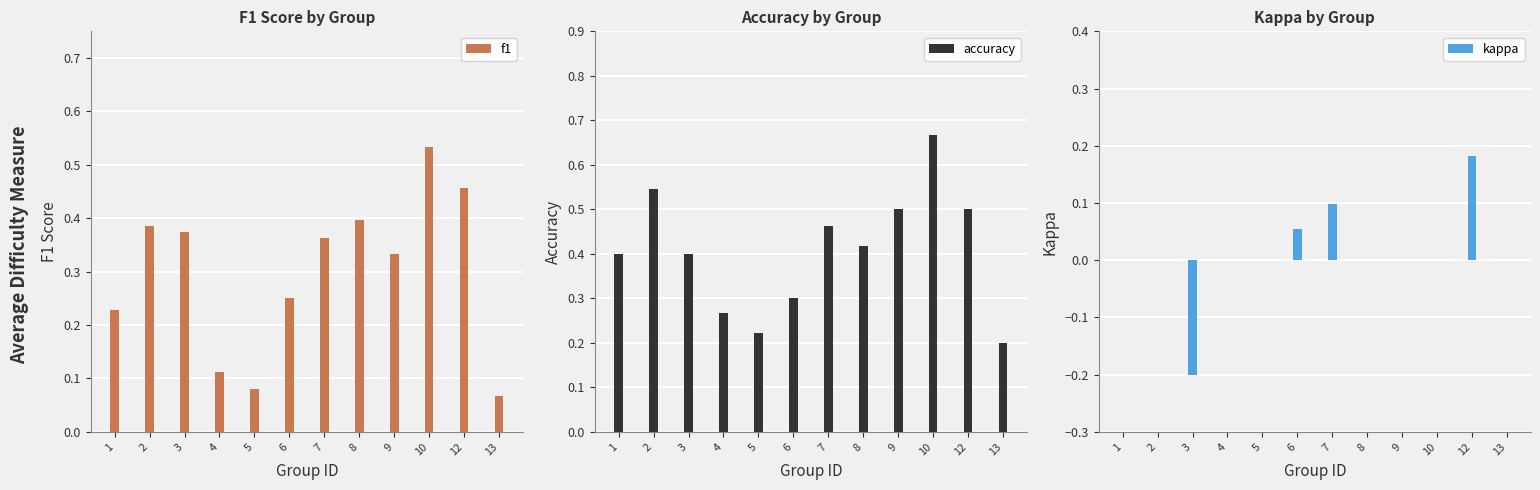

Count the number of data series in this chart.

3